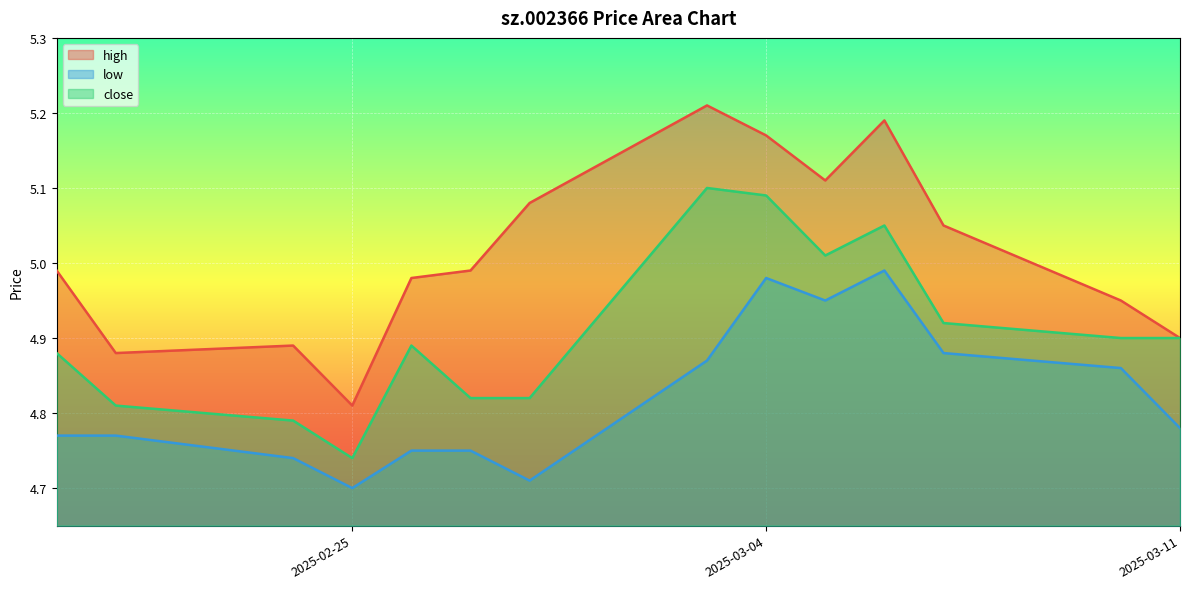

Reading left to right, list all the values displayed in this chart.

high: 5.0	4.9	4.9	4.8	5.0	5.0	5.1	5.2	5.2	5.1	5.2	5.0	5.0	4.9
low: 4.8	4.8	4.7	4.7	4.8	4.8	4.7	4.9	5.0	5.0	5.0	4.9	4.9	4.8
close: 4.9	4.8	4.8	4.7	4.9	4.8	4.8	5.1	5.1	5.0	5.0	4.9	4.9	4.9